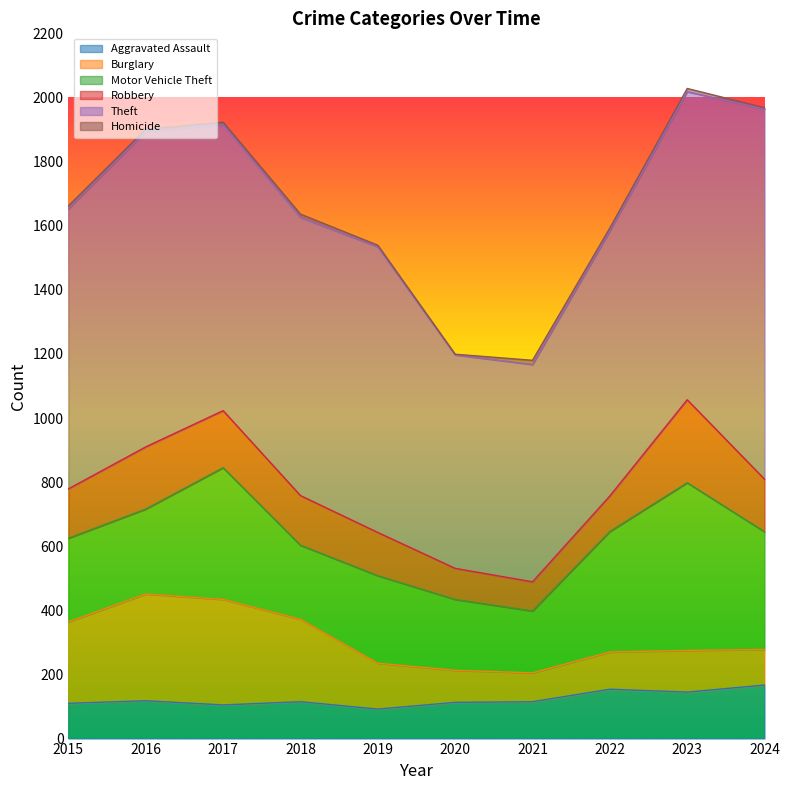

List the series in order of their peak value, lowest first.

Homicide, Aggravated Assault, Robbery, Burglary, Motor Vehicle Theft, Theft